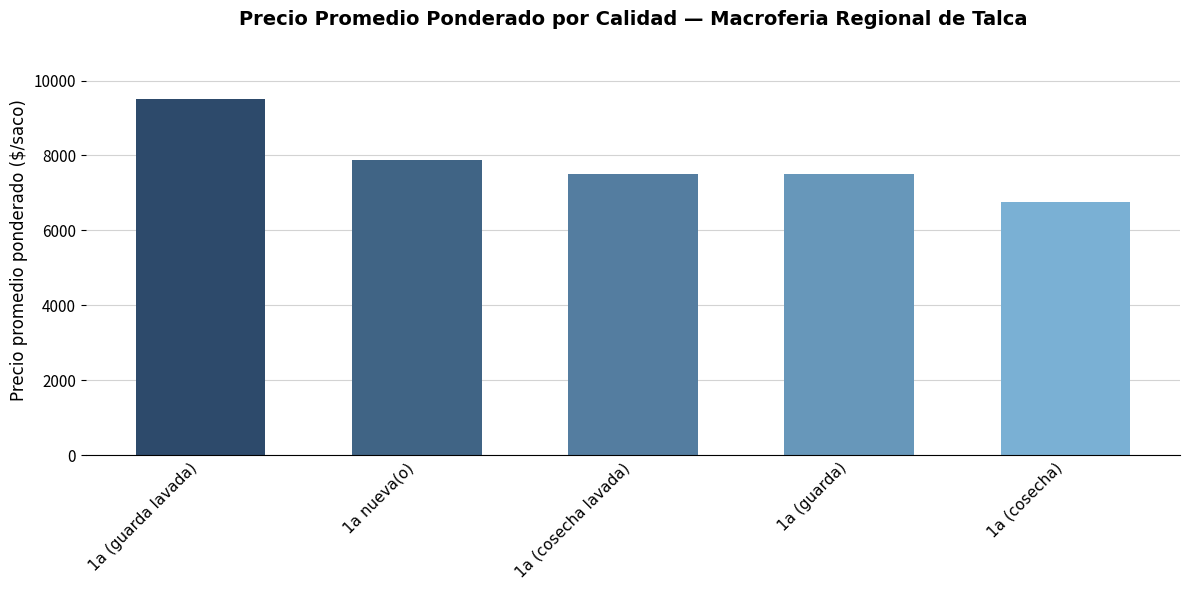

Reading left to right, transcribe all the data shown in this chart.

9500.0	7868.4	7500.0	7500.0	6753.8